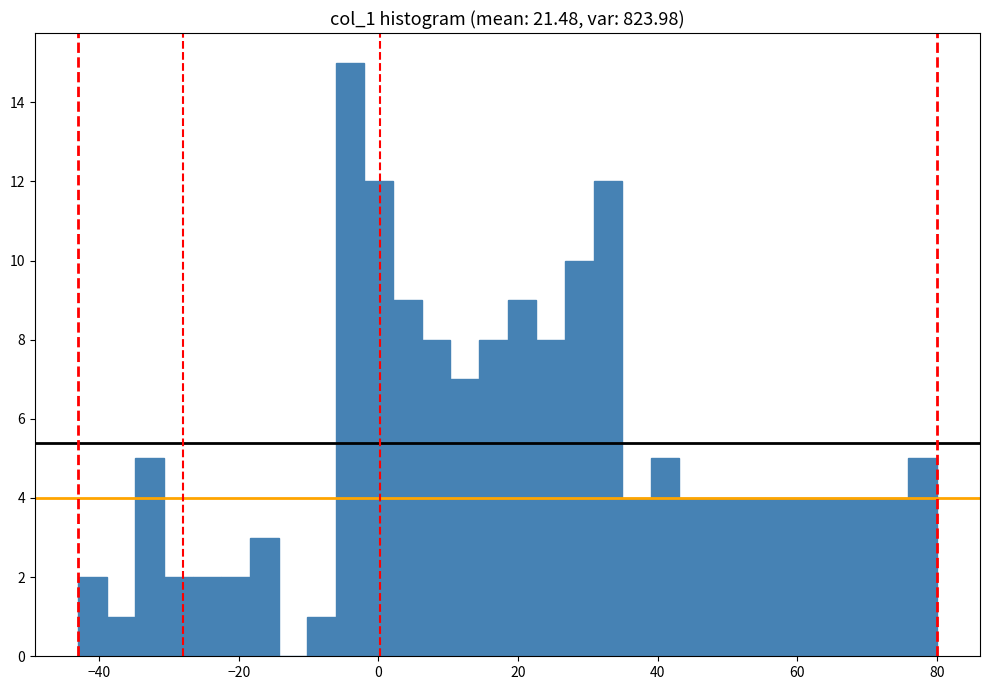

Around what value on the x-axis is the tallest bar? Give the approximate position of its centre, as read against the axis.

-4